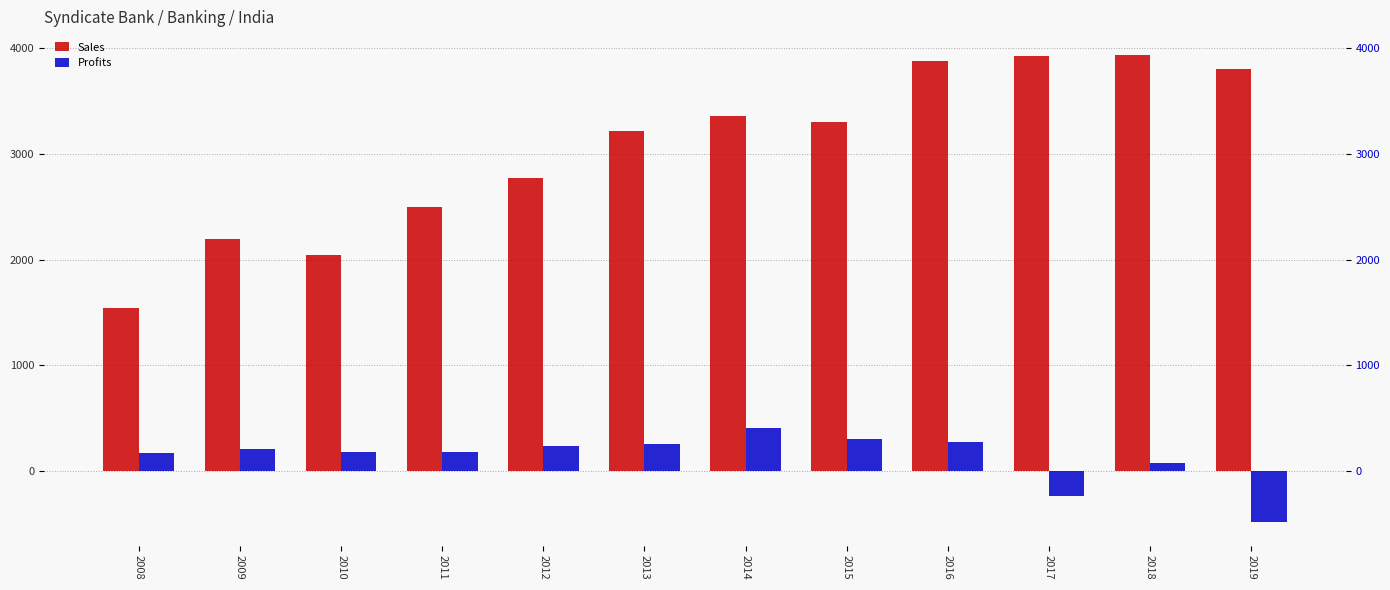

At which category is the sum across all series the highest?

2016